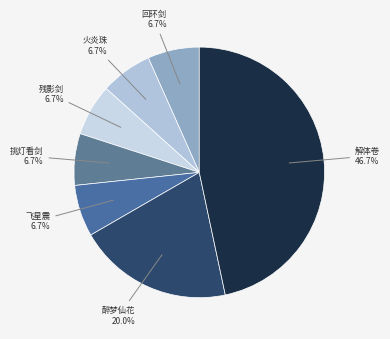

Combined, what portion of the pie is 解体卷 and 回环剑?

53.3%